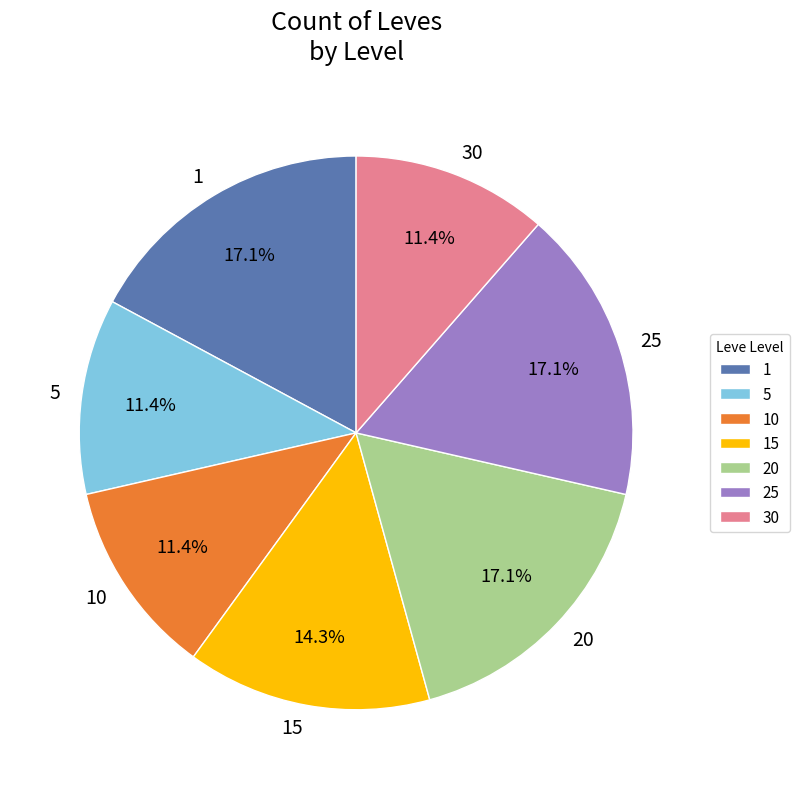

How many segments does this pie chart have?

7